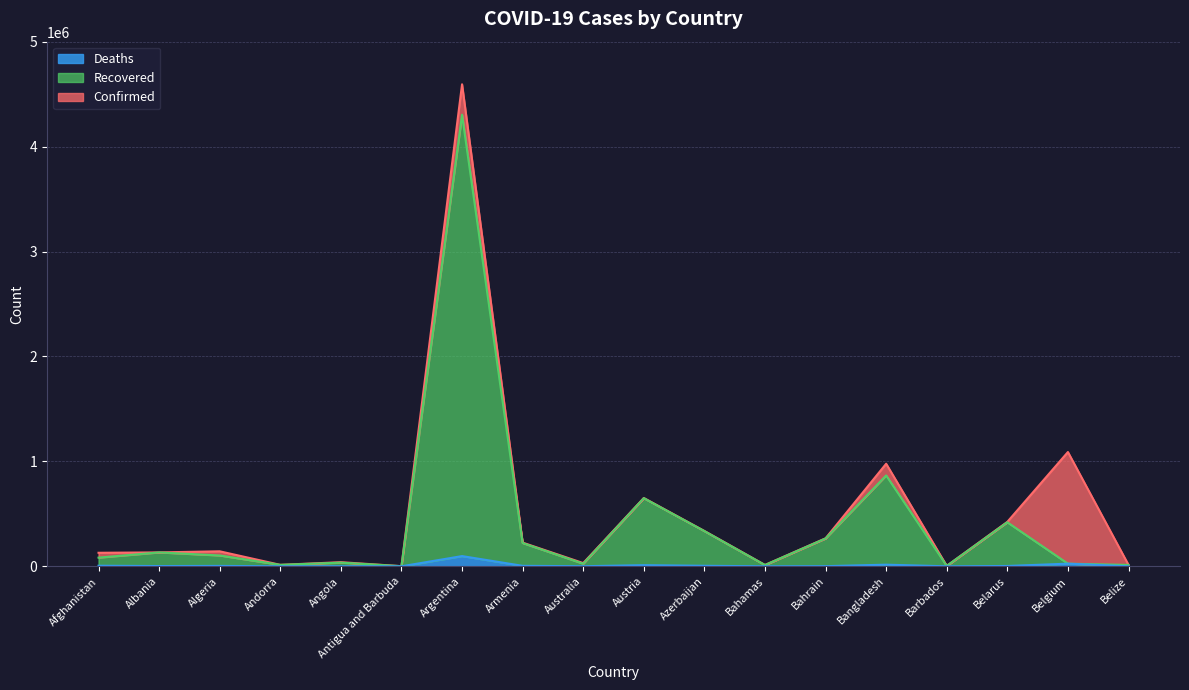

Which series has the largest total across all categories?

Confirmed